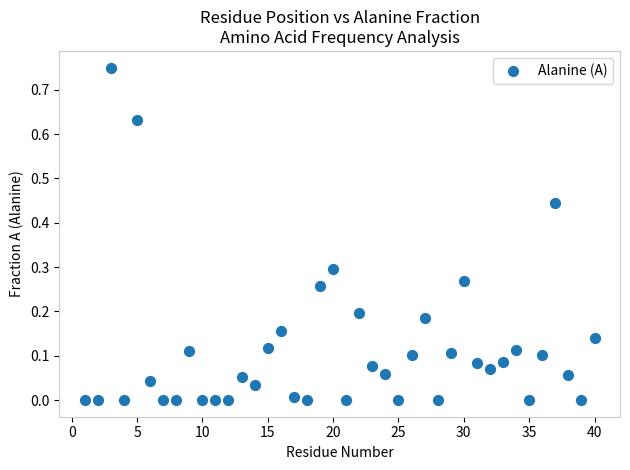

What is the range of X values (max minus min)?

39.0